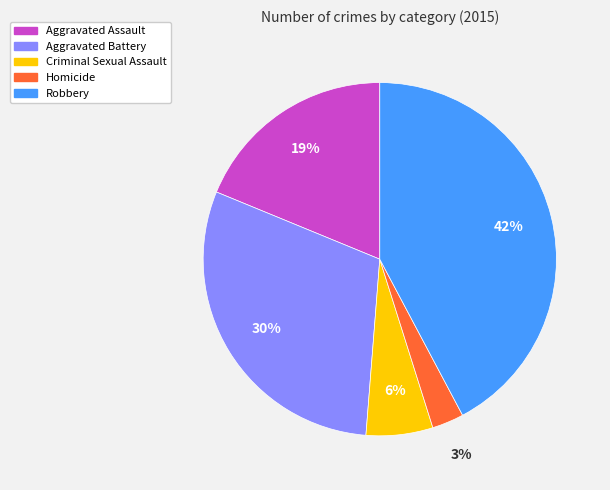

Rank the categories by value from lowest to highest.

Homicide, Criminal Sexual Assault, Aggravated Assault, Aggravated Battery, Robbery